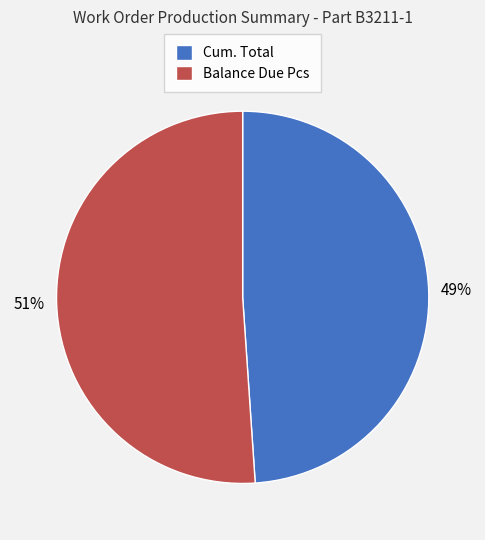

What percentage is the Balance Due Pcs slice, to the nearest percent?

51%